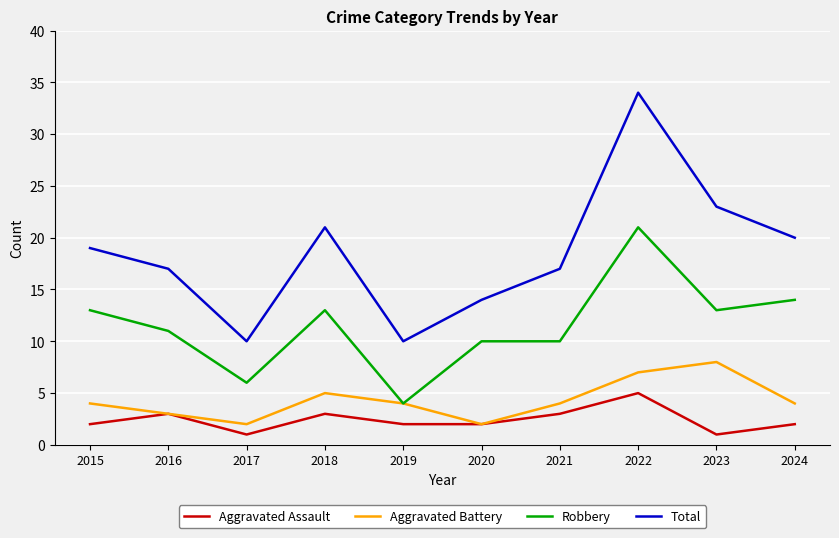

True or false: Robbery and Aggravated Assault intersect in this chart.

False